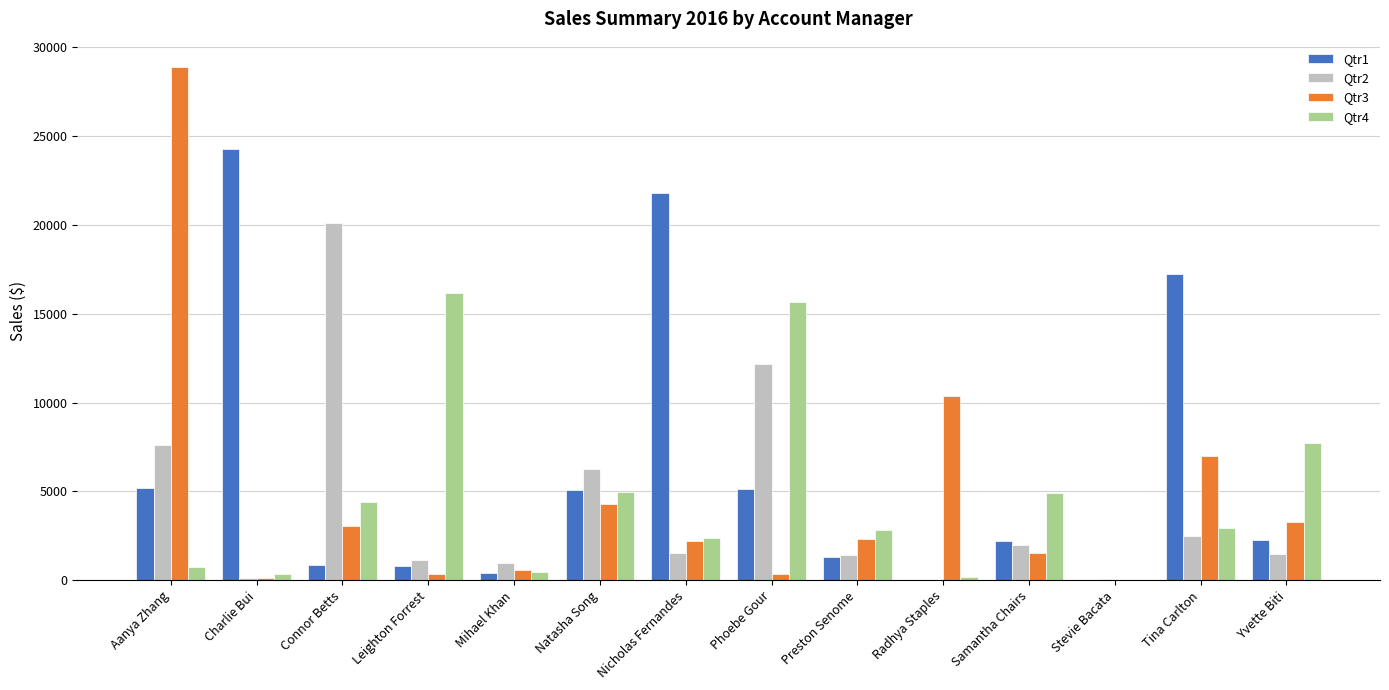

What is the highest value of the Qtr3 series?

28867.3